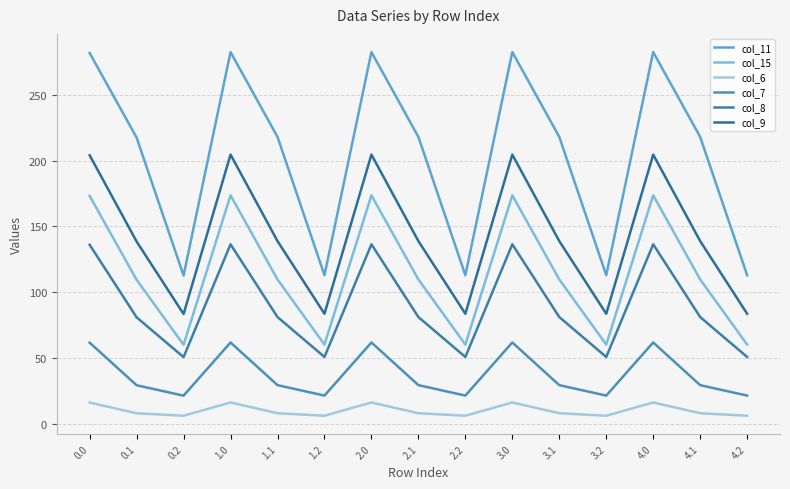

What is the difference between the maximum and minimum values in the col_9 series?

121.0